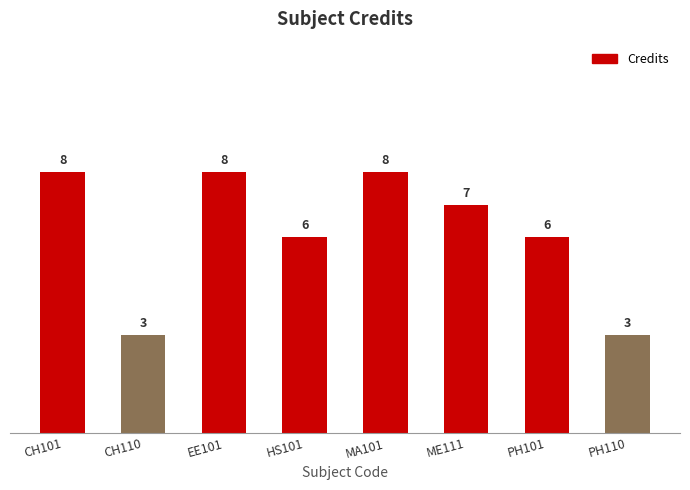

What is the difference between the maximum and minimum values?

5